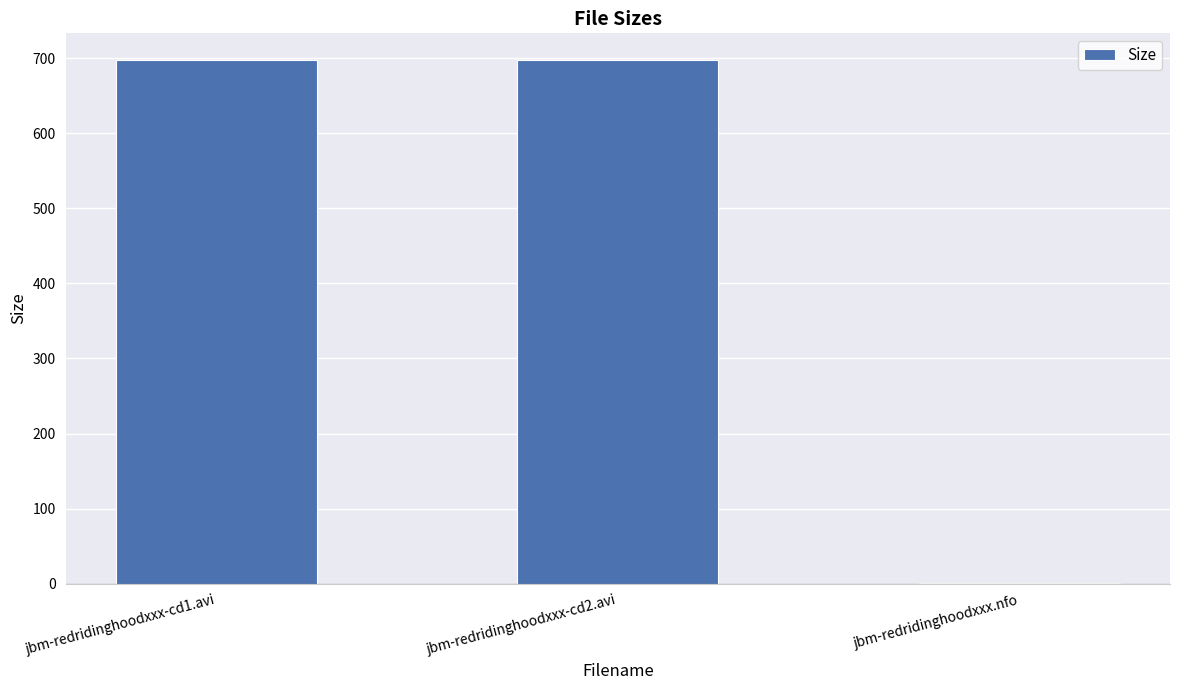

What is the greatest value displayed?

698.3